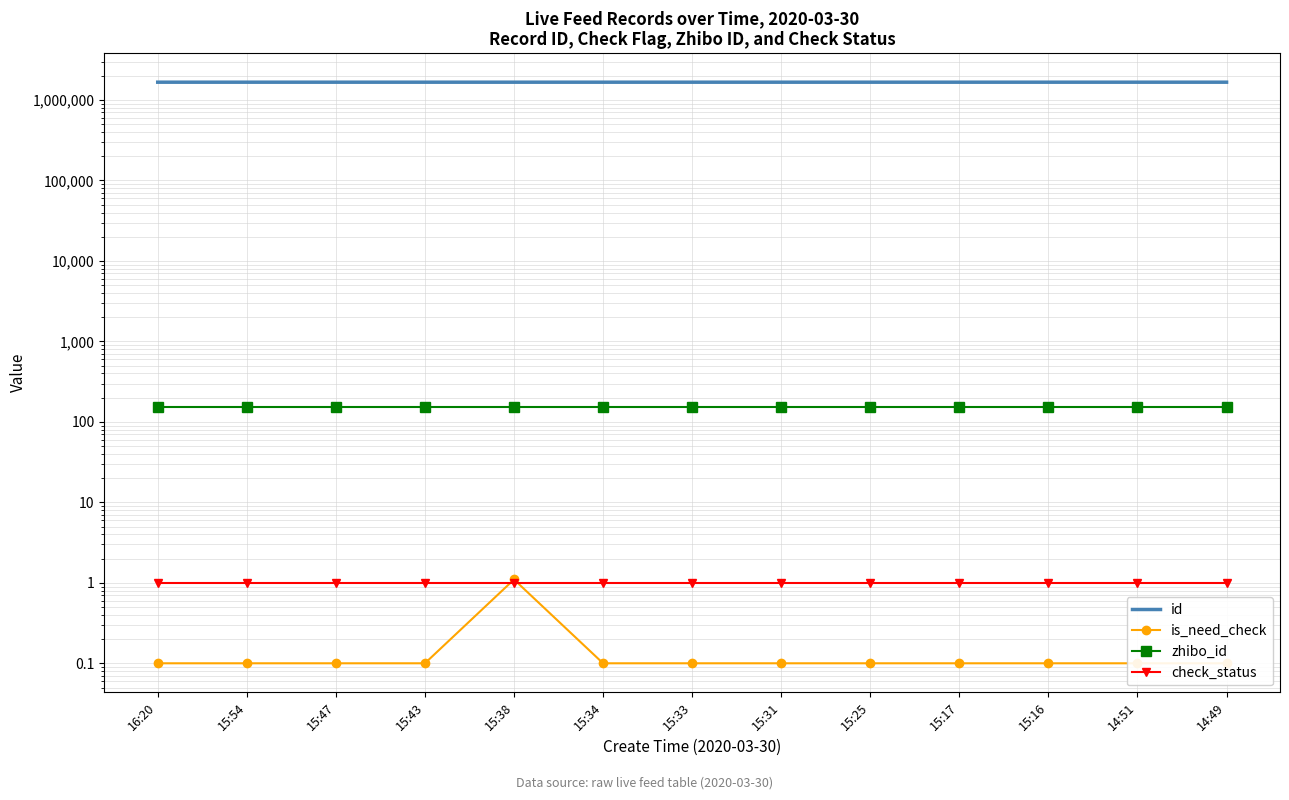

At how many categories does at least one series exceed 1321828?

13